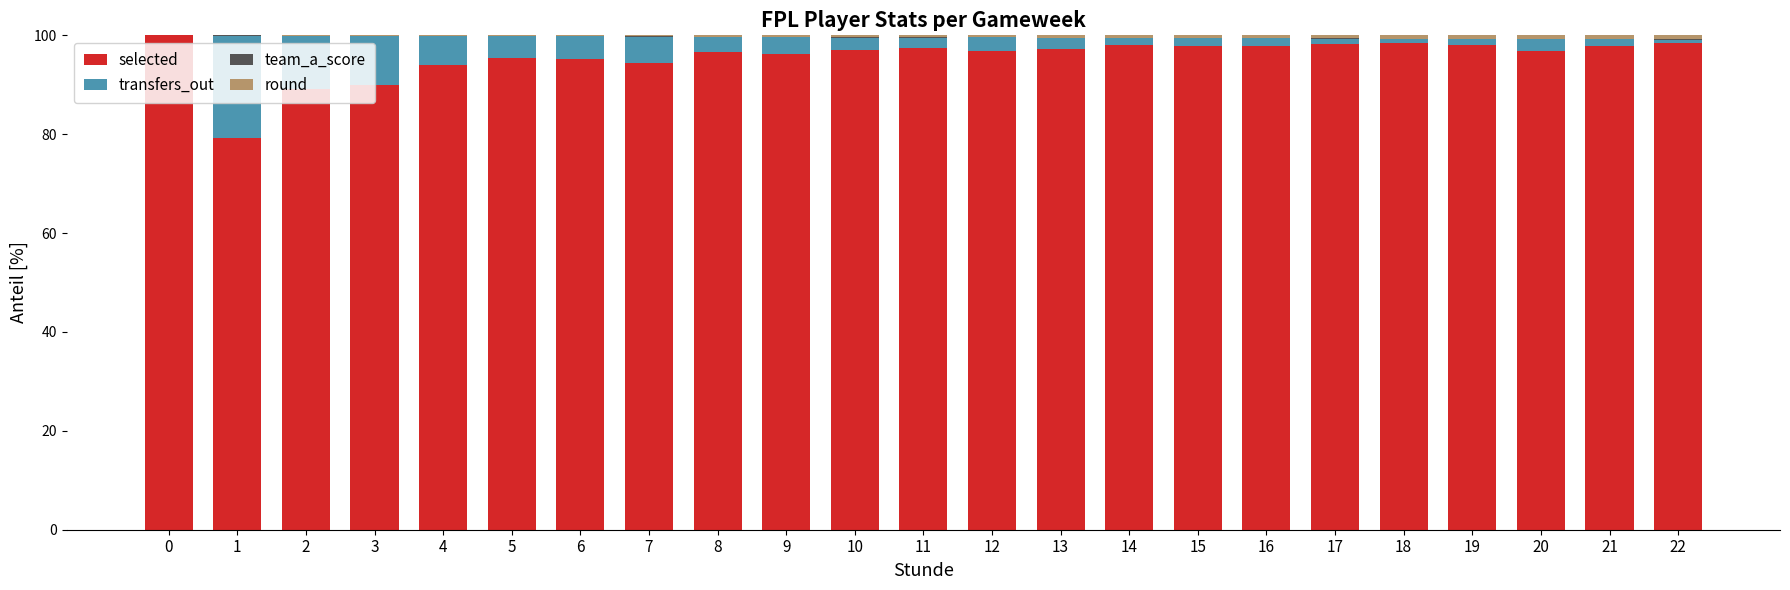

Are the bars grouped side by side (vs. stacked)?

No